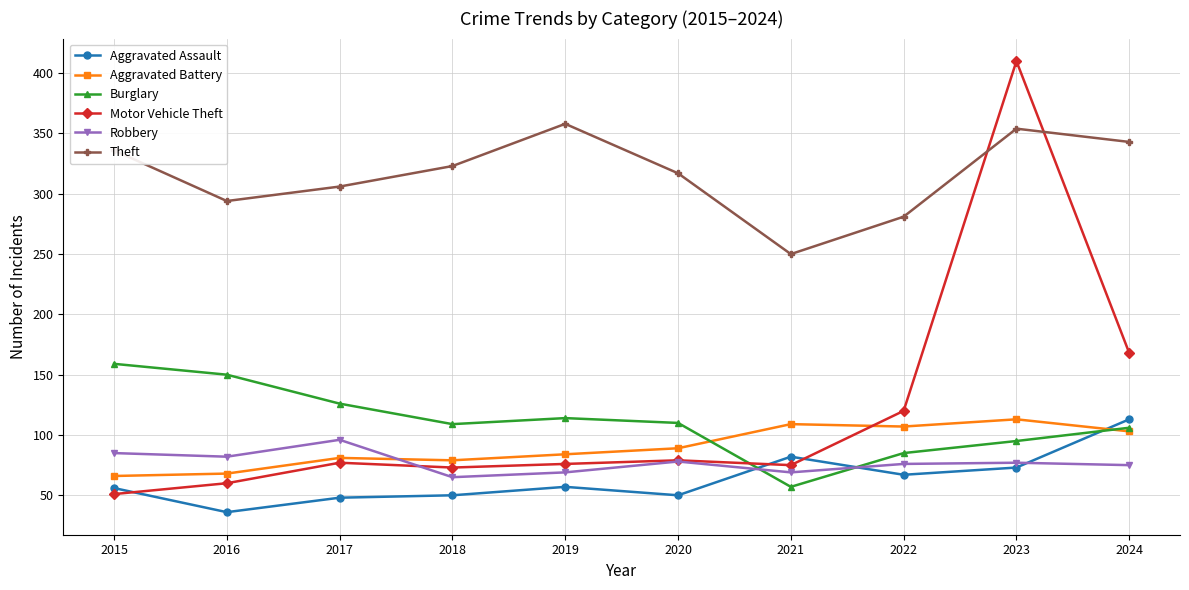

What is the maximum value shown in the chart?

410